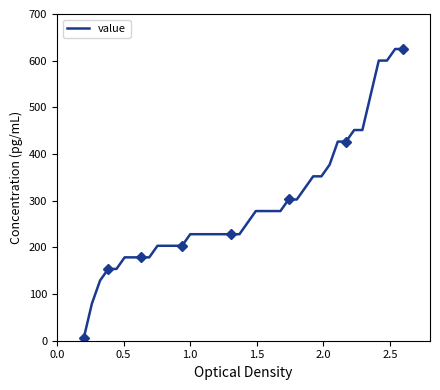

True or false: the data shows 728.2 at 33.

False